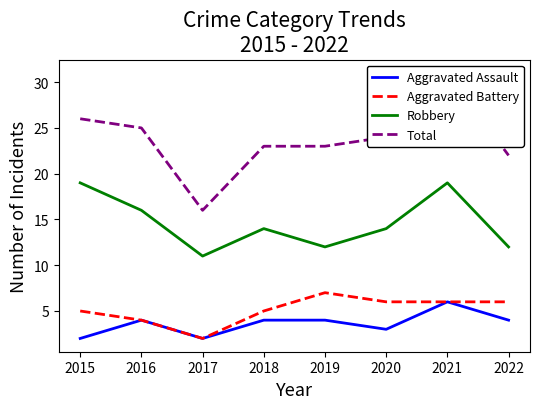

Which label corresponds to the largest value in the chart?

2021